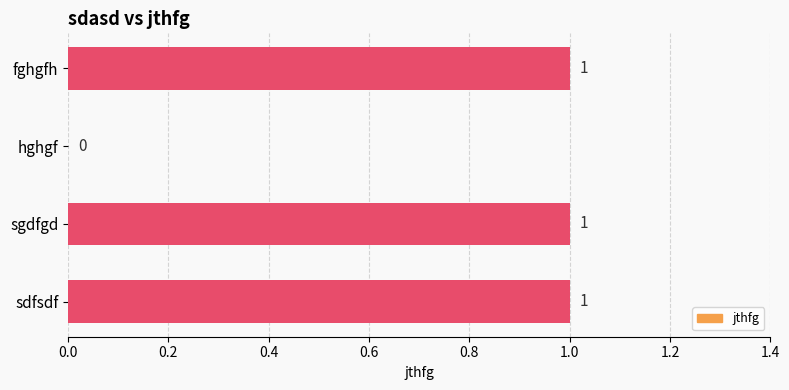

Reading top to bottom, extract all data points from this chart.

fghgfh=1	hghgf=0	sgdfgd=1	sdfsdf=1